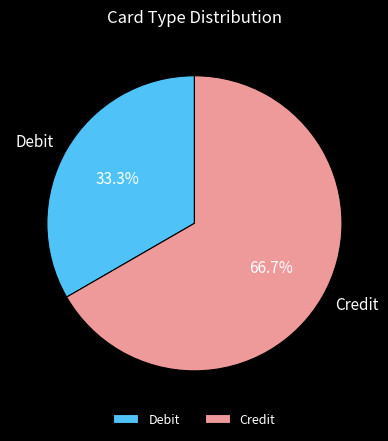

How many slices are in this pie chart?

2